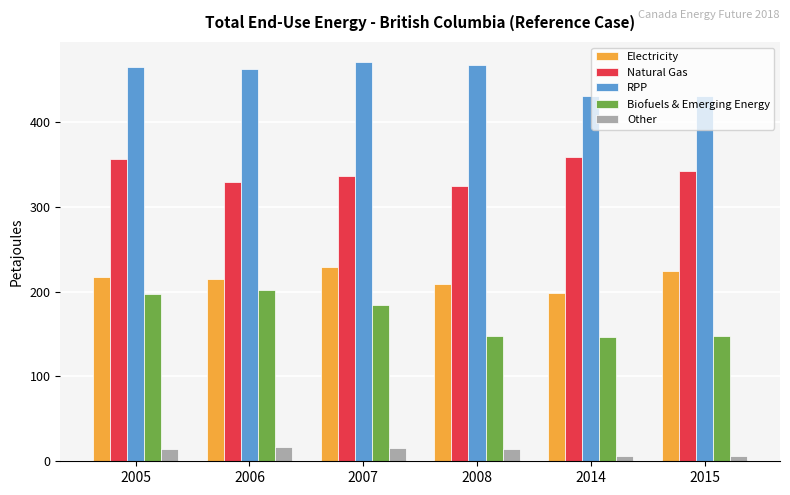

At which label is Biofuels & Emerging Energy closest to 174?

2007